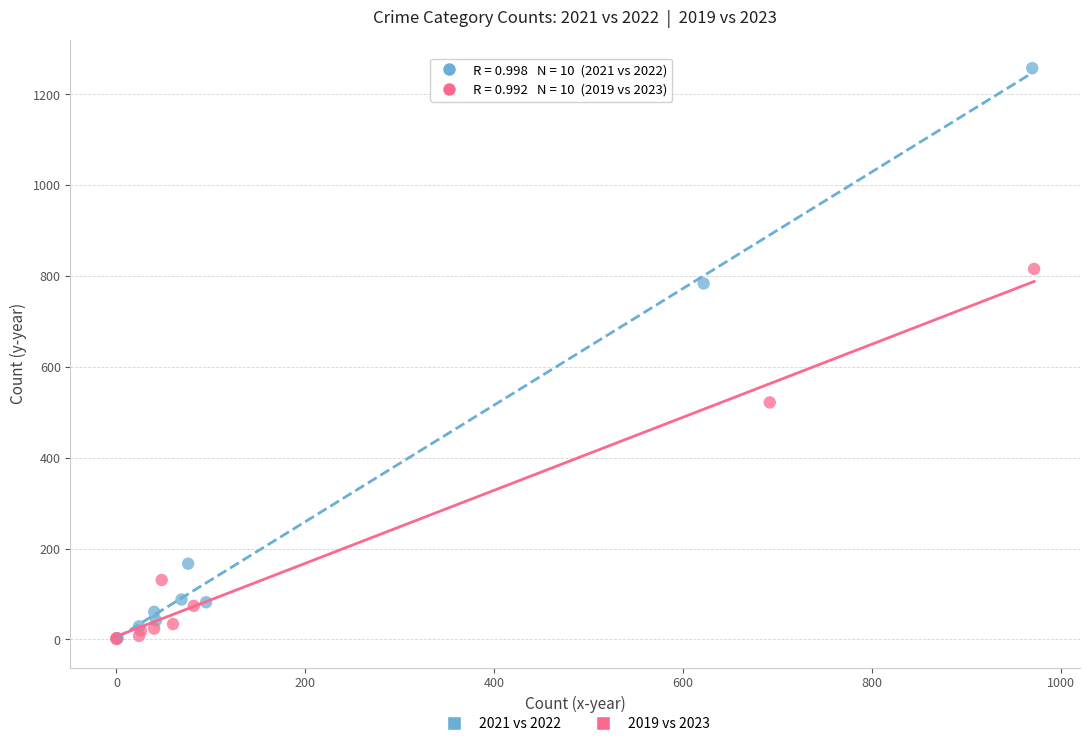

Which series reaches the maximum Y coordinate?

2021 vs 2022